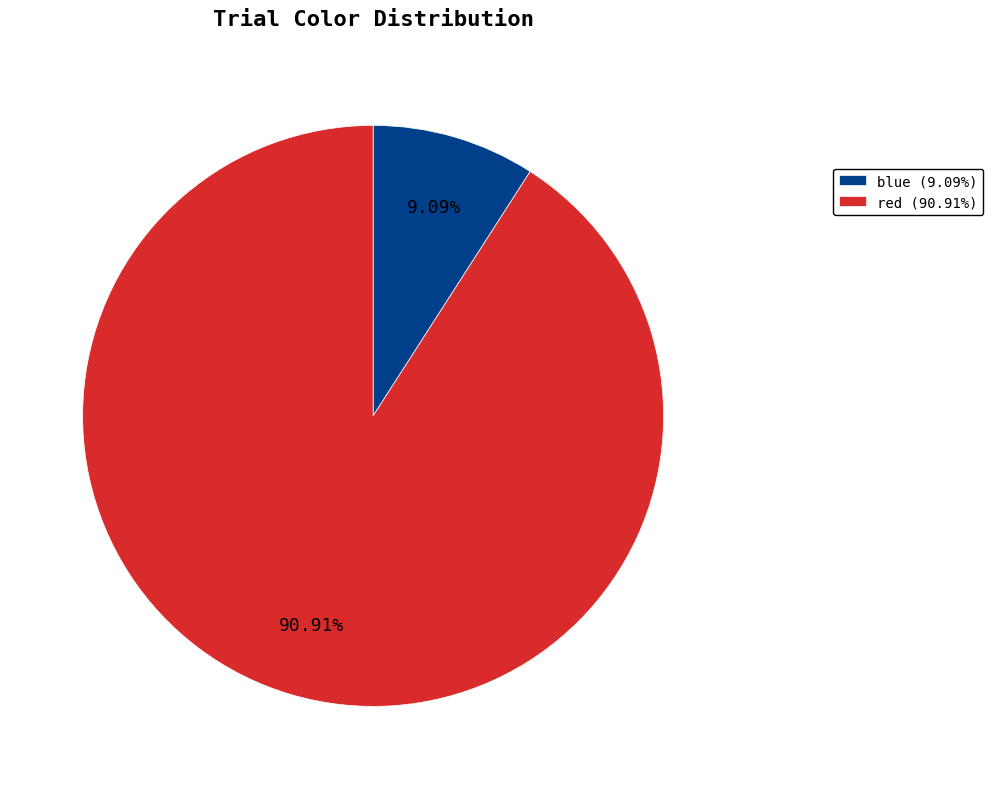

What is the total percentage of blue and red?

100.0%